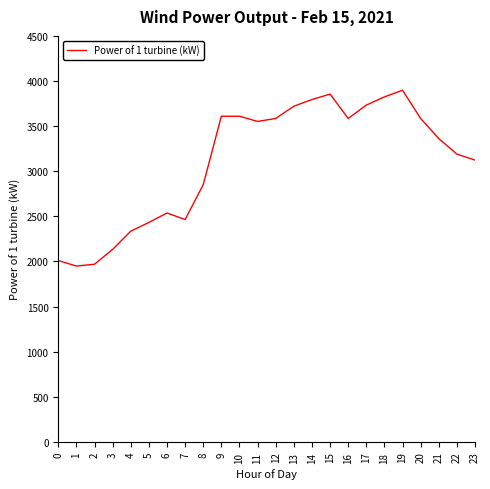

What is the difference between the maximum and second lowest values?

1928.9